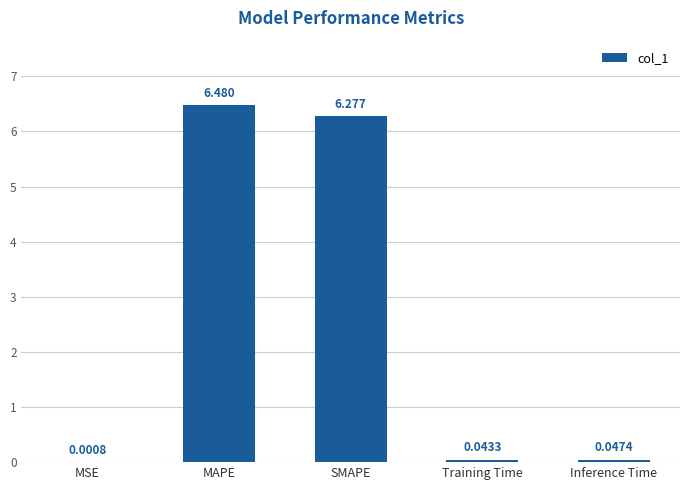

Where is the data nearest to the value 3?

Inference Time